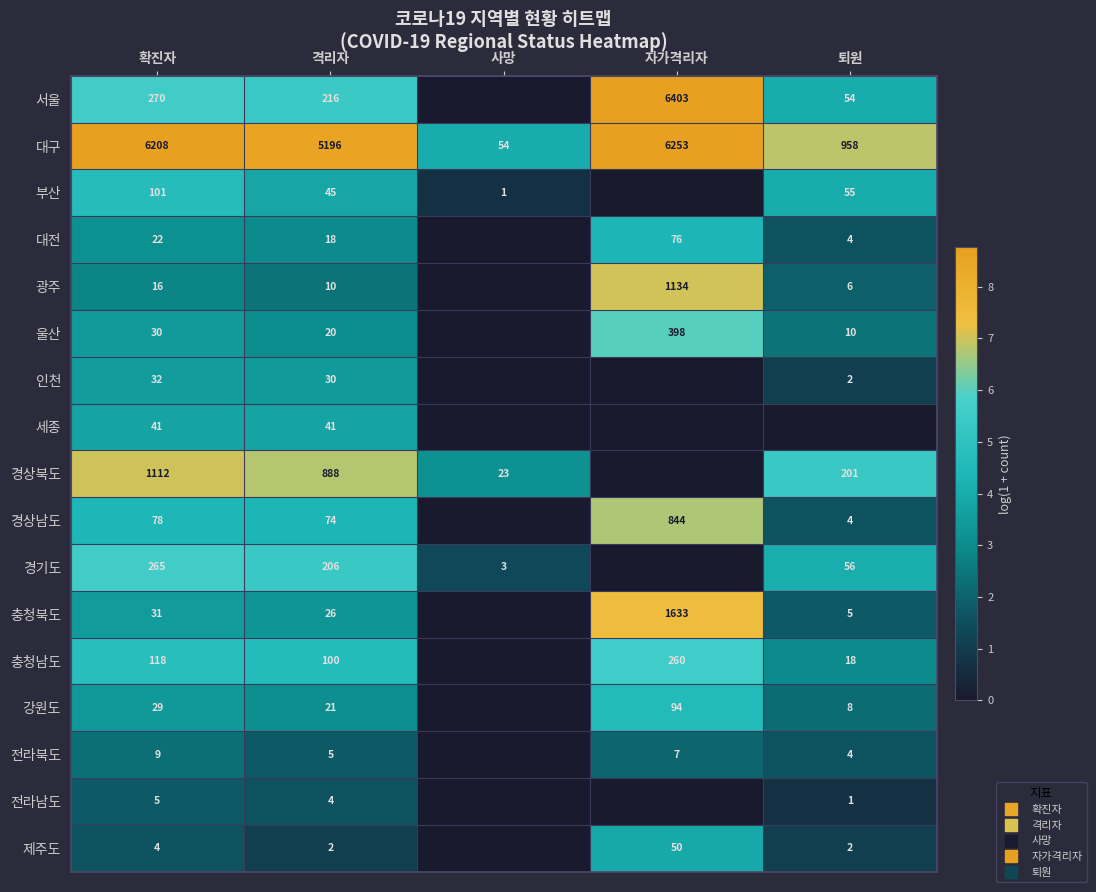

The value of 울산 at 격리자 is 3.0. True or false?

True